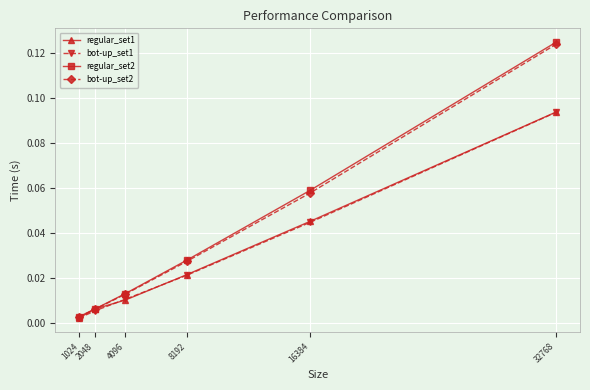

True or false: bot-up_set2 has more than 2 interior local peaks.

False